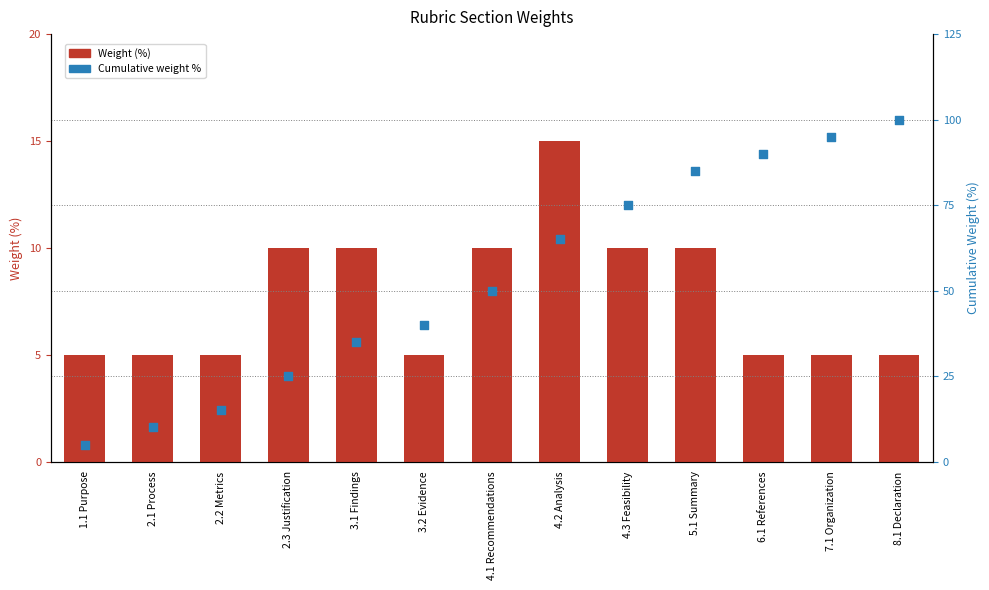

Is the value of Weight (%) at 2.2 Metrics greater than the value of Cumulative weight % at 8.1 Declaration?

No